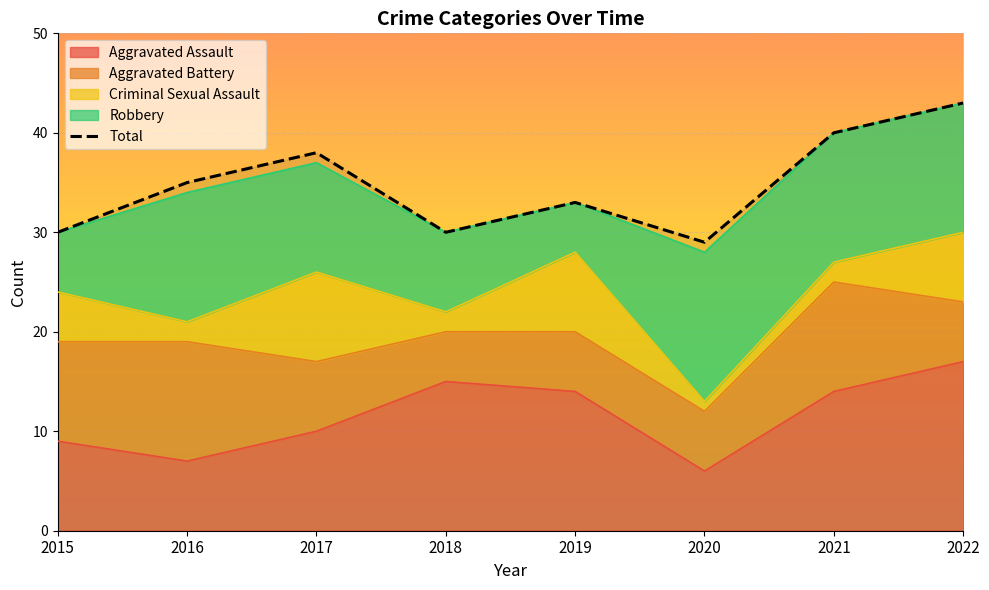

Reading left to right, list all the values displayed in this chart.

2015=30	2016=35	2017=38	2018=30	2019=33	2020=29	2021=40	2022=43